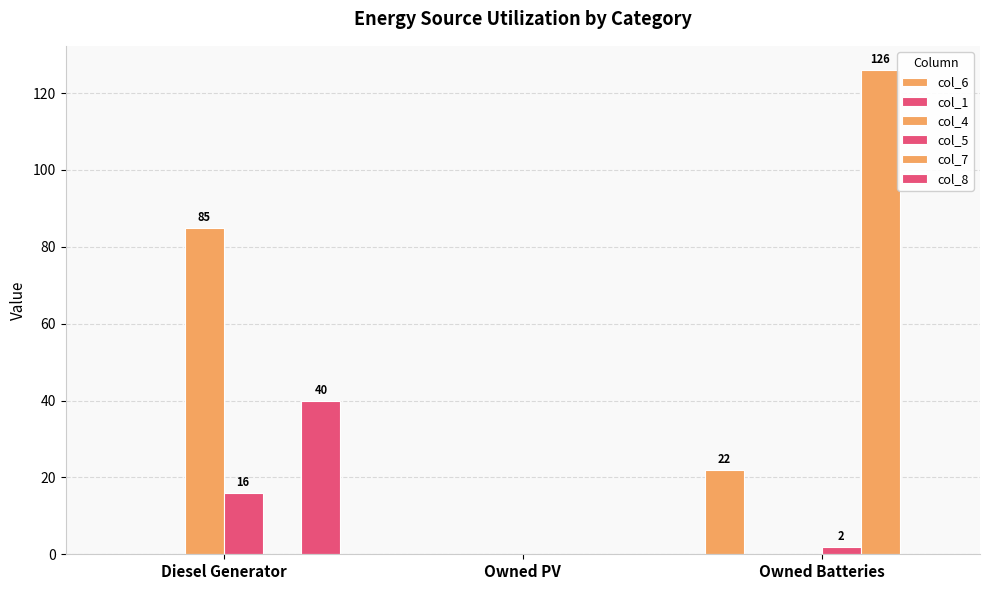

At which label does col_5 reach its minimum?

Owned PV